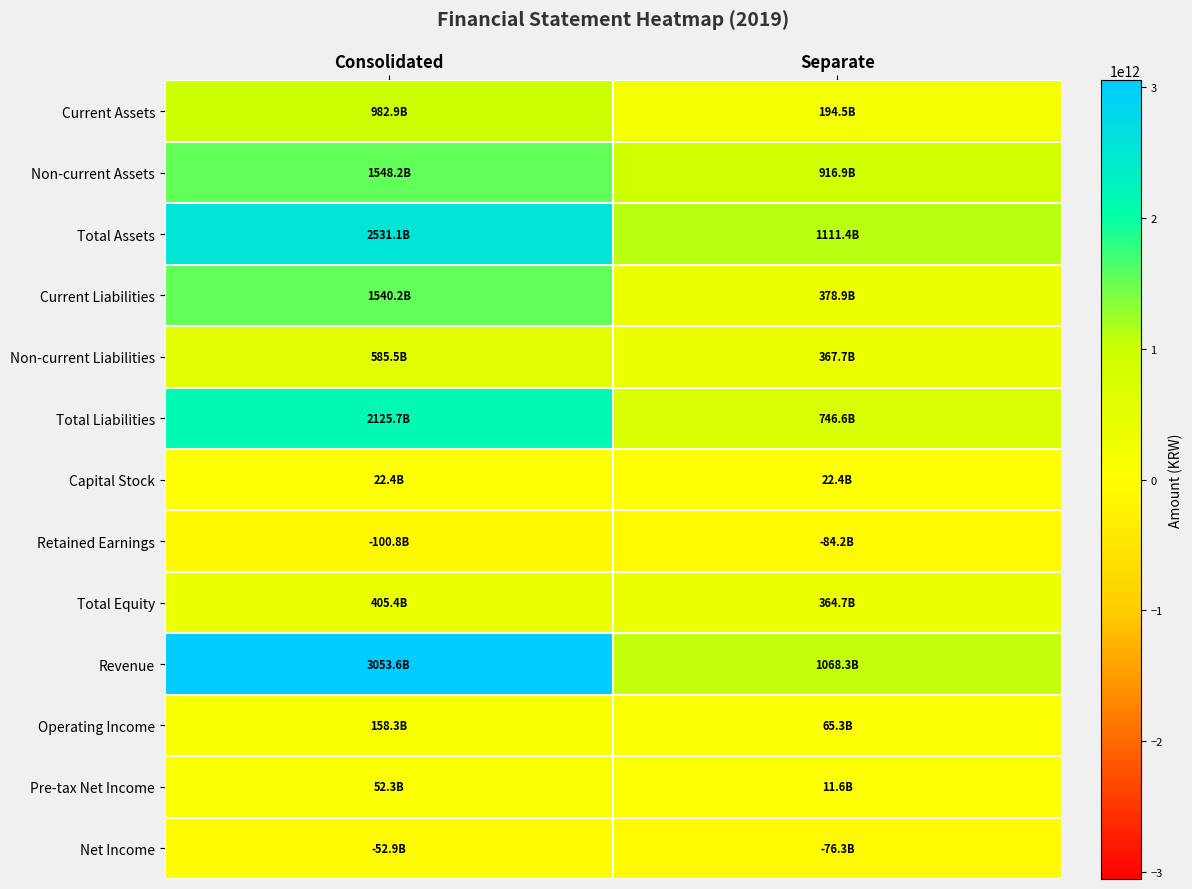

Count the number of categories in the chart.

2